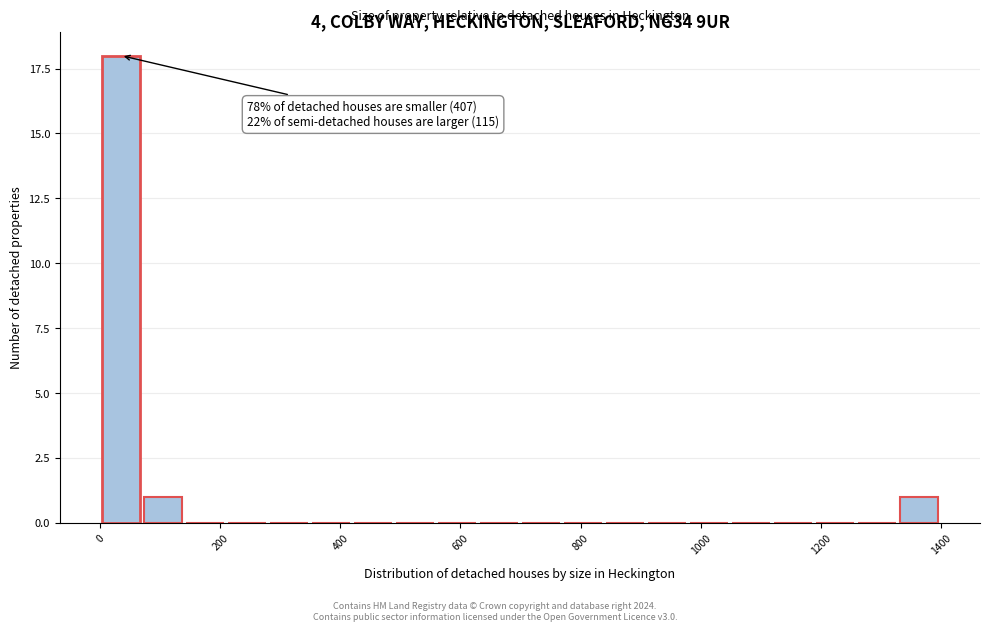

Read against the x-axis, roughly where is the centre of the tallest bar?

40